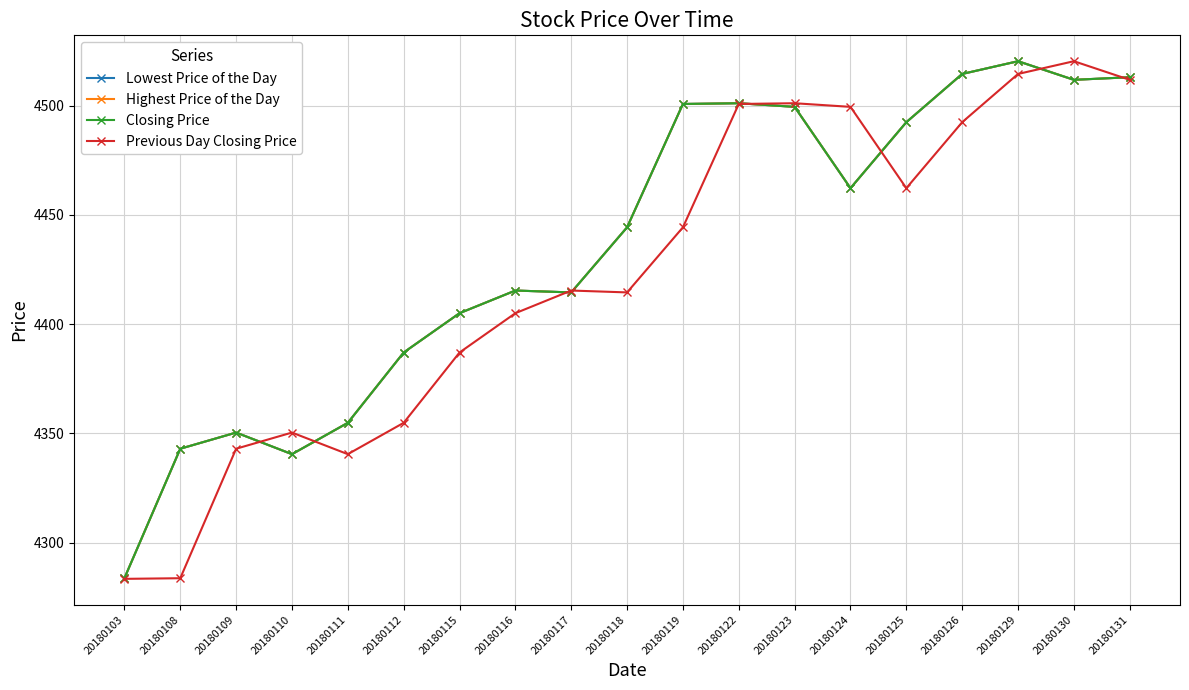

Where is Closing Price nearest to the value 4401?

20180115